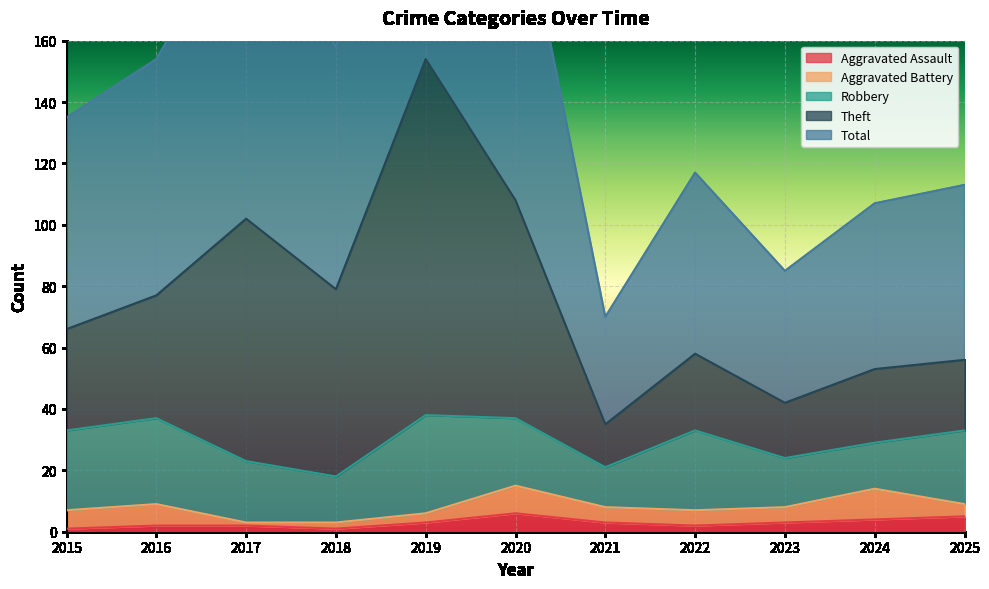

How many values in the Total series exceed 135?

5